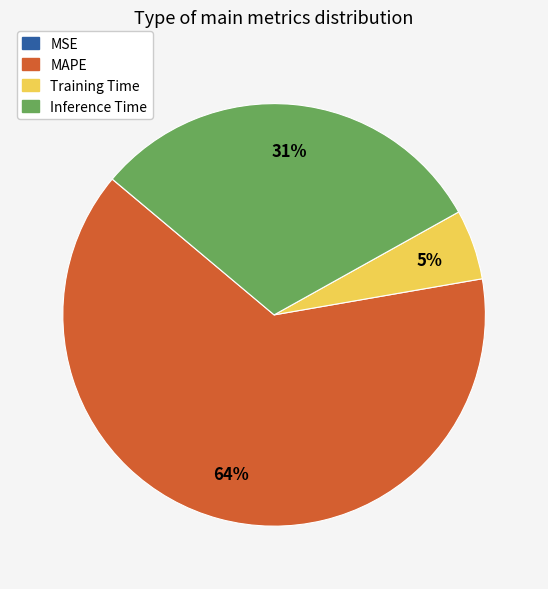

What percentage is the Inference Time slice, to the nearest percent?

31%